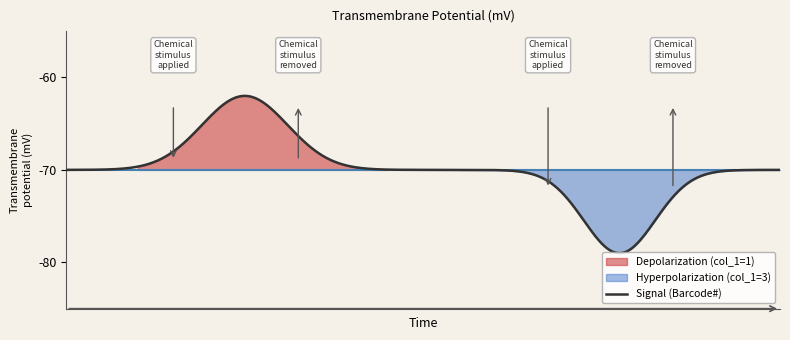

What is the lowest value of the Signal (Barcode#) series?

-79.0